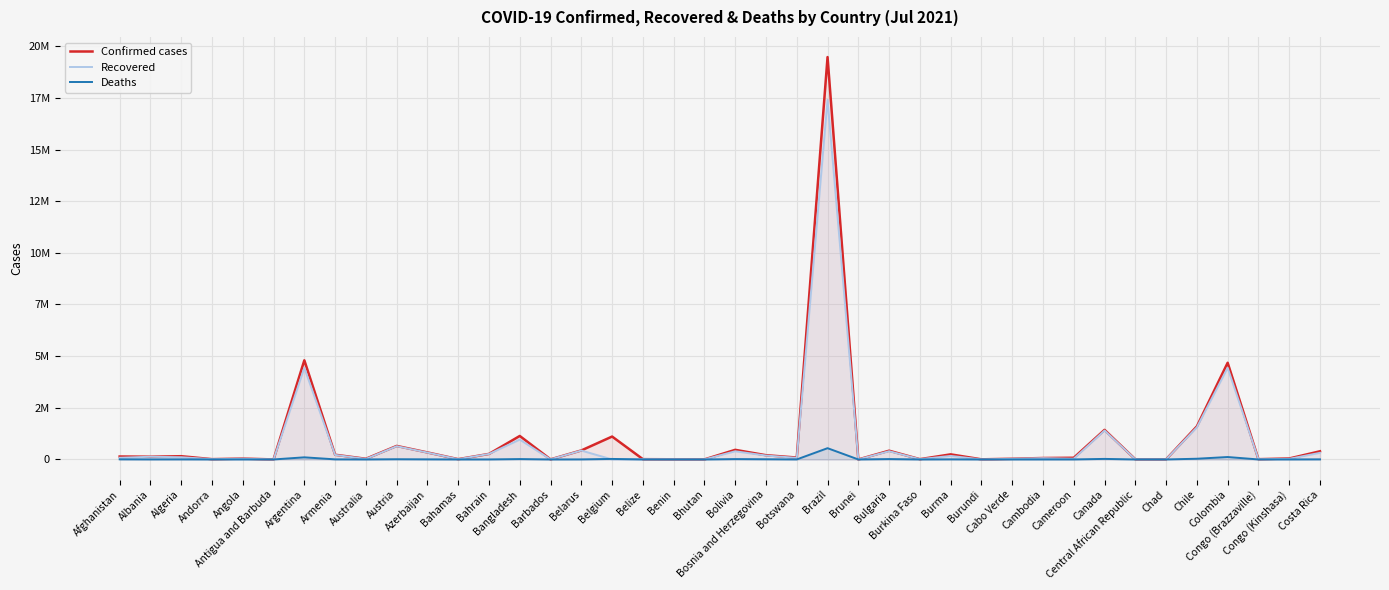

How many distinct data groups are displayed?

3